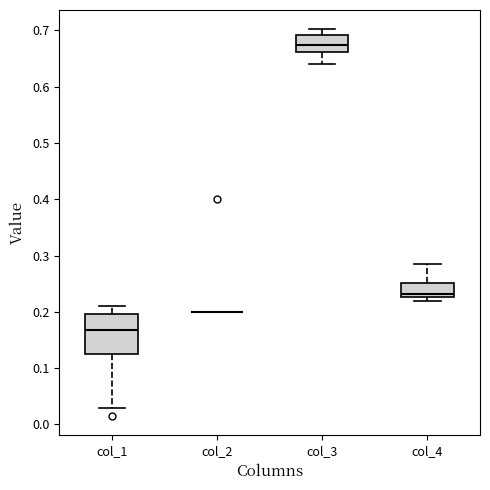

Reading left to right, transcribe this box plot: for each box, give where its median line is, the range the box spans, and where its two whiskers end, as read against the y-axis. The values are not printed on the chart, so give them approximately, as read against the axis.

col_1: median 0.17, box 0.13 to 0.20, whiskers 0.03 to 0.21
col_2: box collapsed to a line at 0.20, whiskers 0.20 to 0.20
col_3: median 0.67, box 0.66 to 0.69, whiskers 0.64 to 0.70
col_4: median 0.23 (just above the box's lower edge), box 0.23 to 0.25, whiskers 0.22 to 0.29